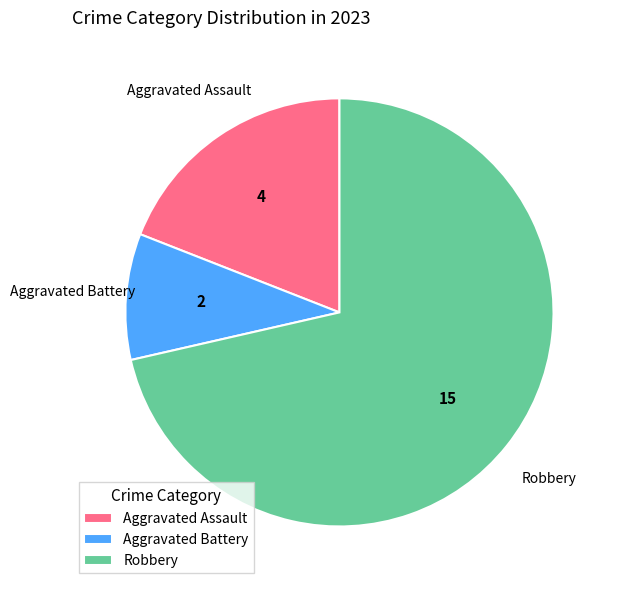

Does any single category account for the majority?

Yes